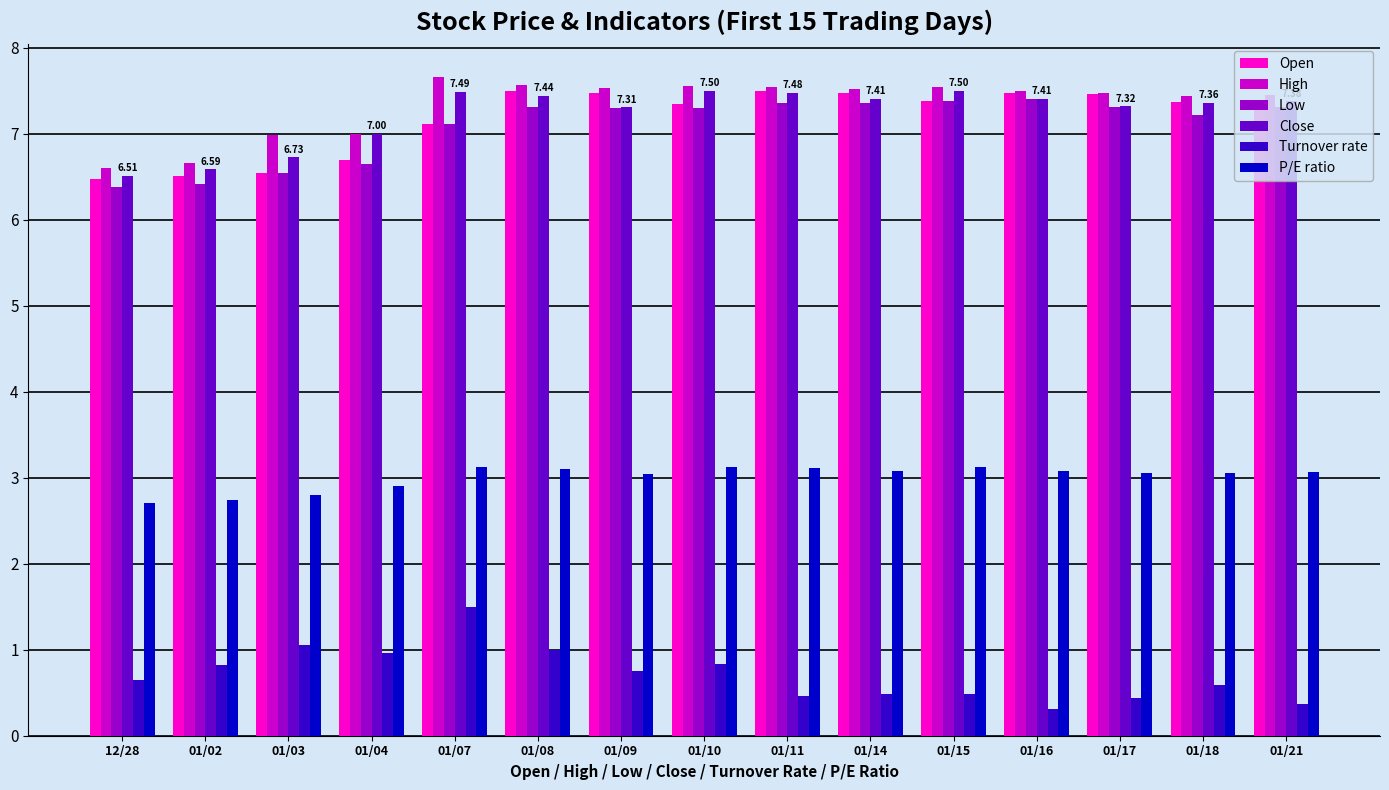

What is the sum of all P/E ratio values?

45.1